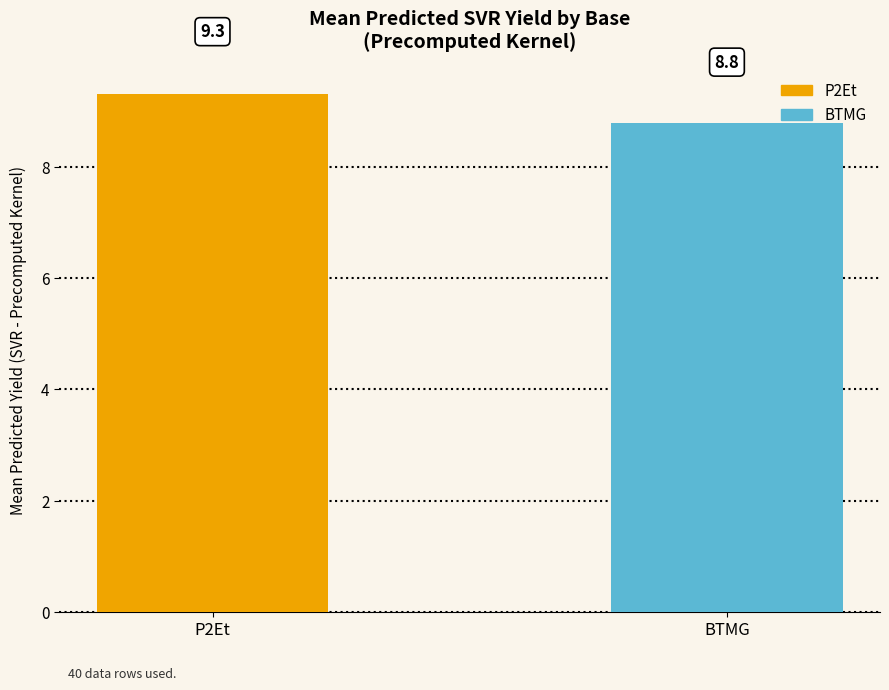

What is the label of the 1st bar from the left?

P2Et